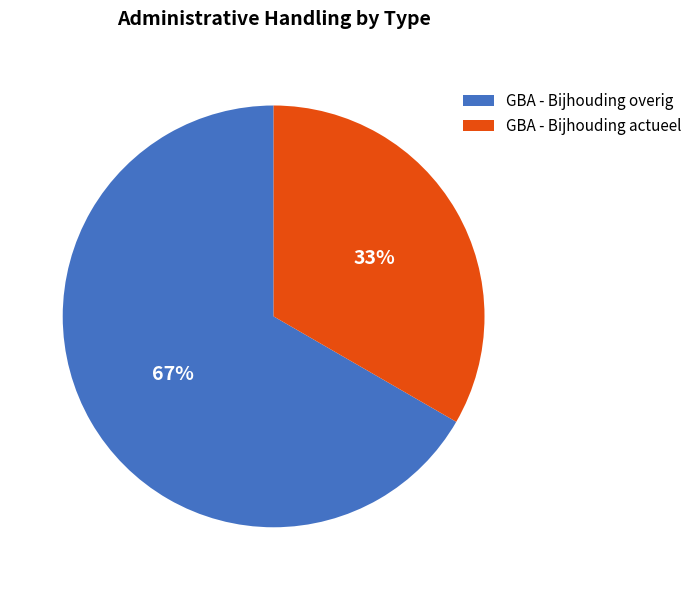

What percentage is the GBA - Bijhouding actueel slice, to the nearest percent?

33%